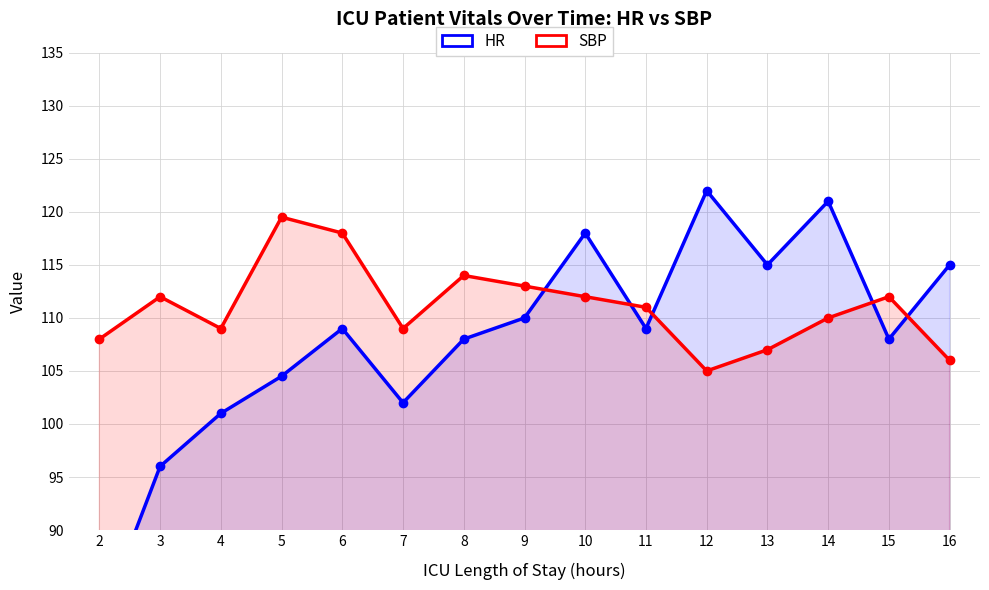

Rank the series by their maximum value, from highest to lowest.

HR, SBP